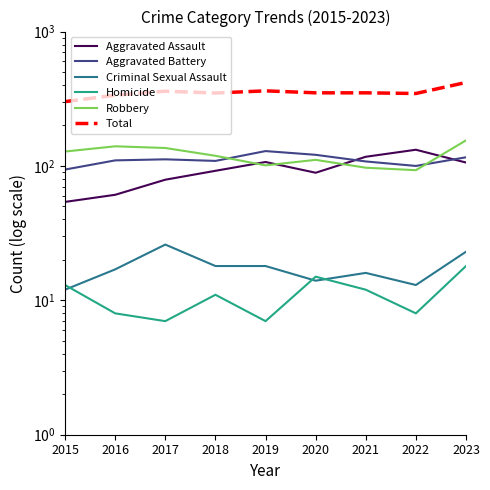

What is the highest value of the Robbery series?

155